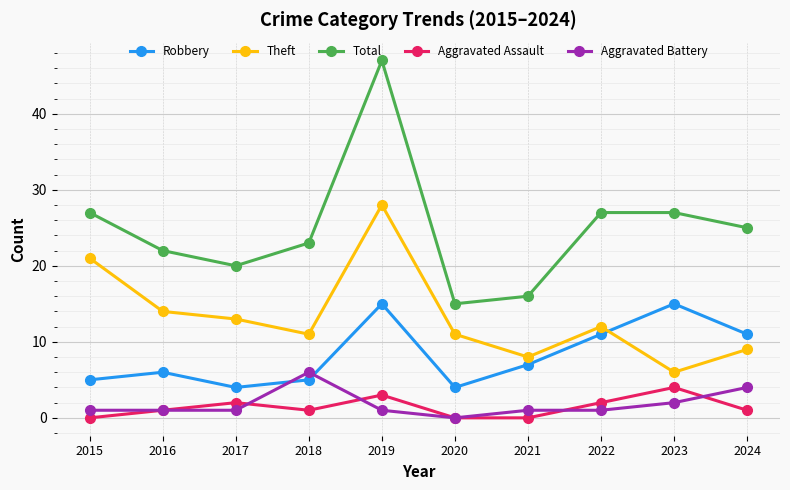

Which series has the largest range (max minus min)?

Total